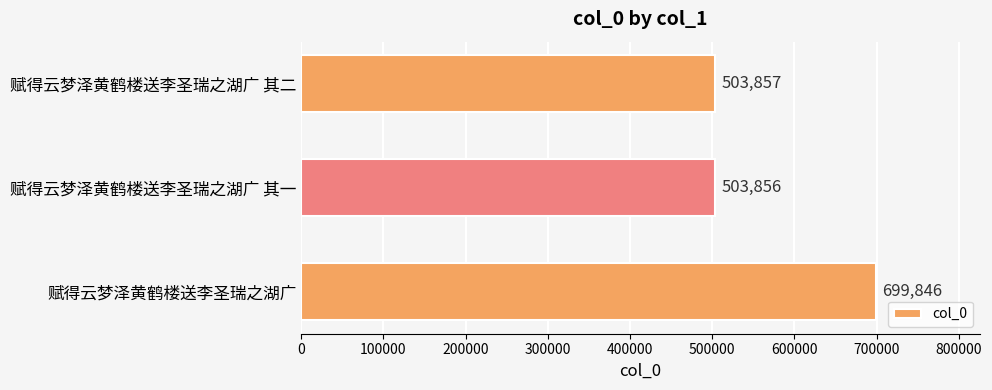

What is the maximum value shown in the chart?

699846